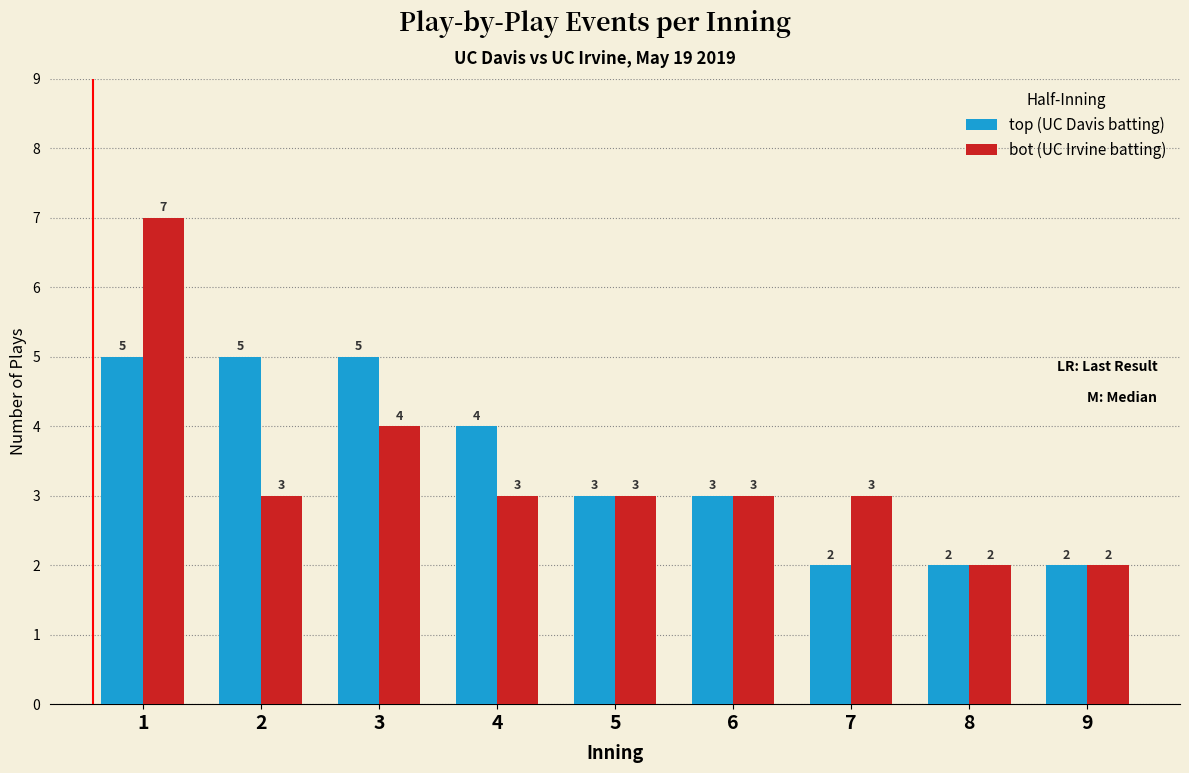

Reading right to left, extract all data points from this chart.

top (UC Davis batting): 2	2	2	3	3	4	5	5	5
bot (UC Irvine batting): 2	2	3	3	3	3	4	3	7